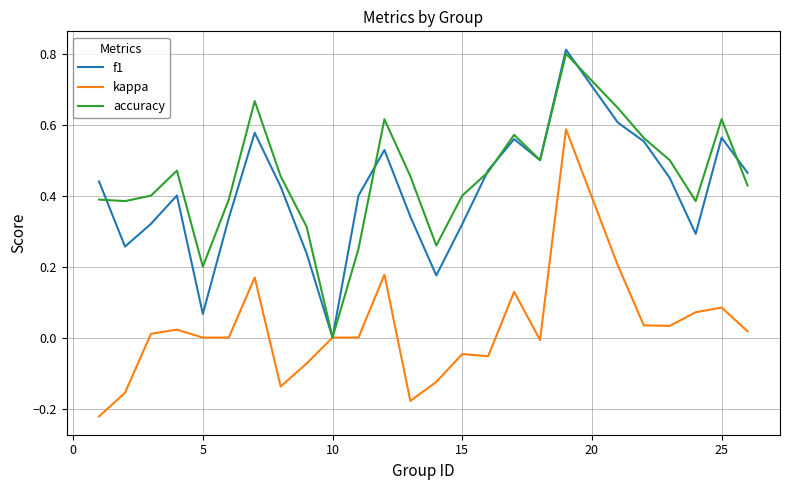

What are all the series names shown in the legend?

f1, kappa, accuracy